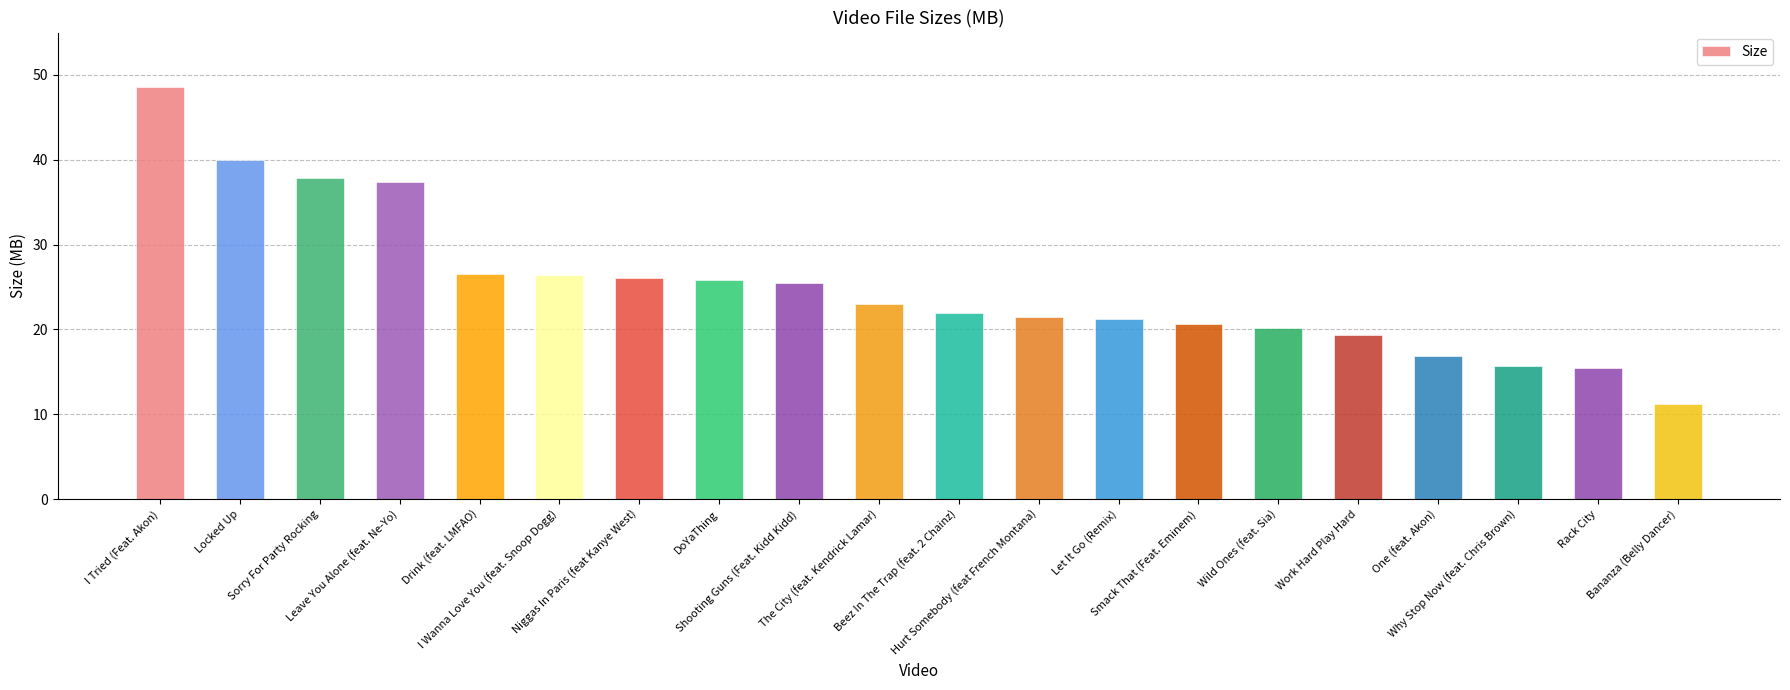

What is the sum of all values?

501.2